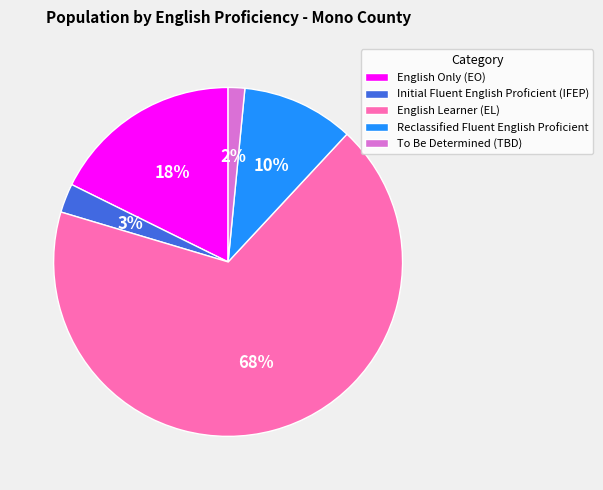

Is the sum of Initial Fluent English Proficient (IFEP) and English Only (EO) greater than half?

No